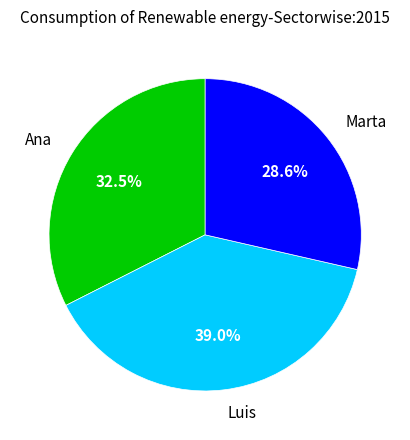

What percentage is the Luis slice, to the nearest percent?

39%